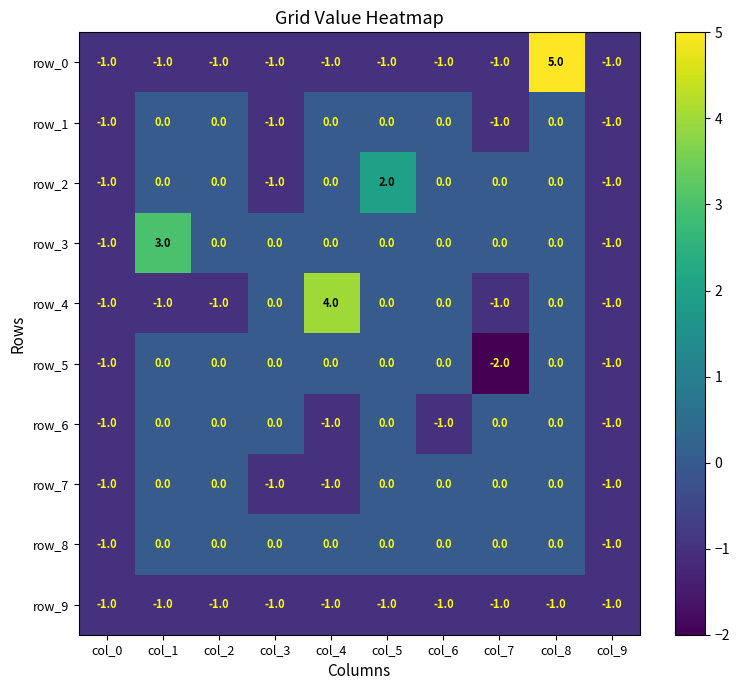

At which category is the sum across all series the highest?

col_8